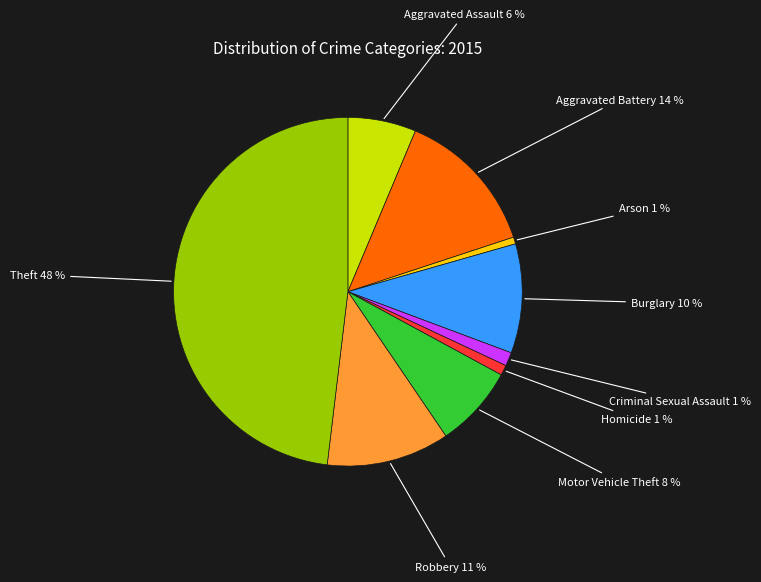

Approximately how many times larger is the value at Homicide compared to Aggravated Battery?

0.1